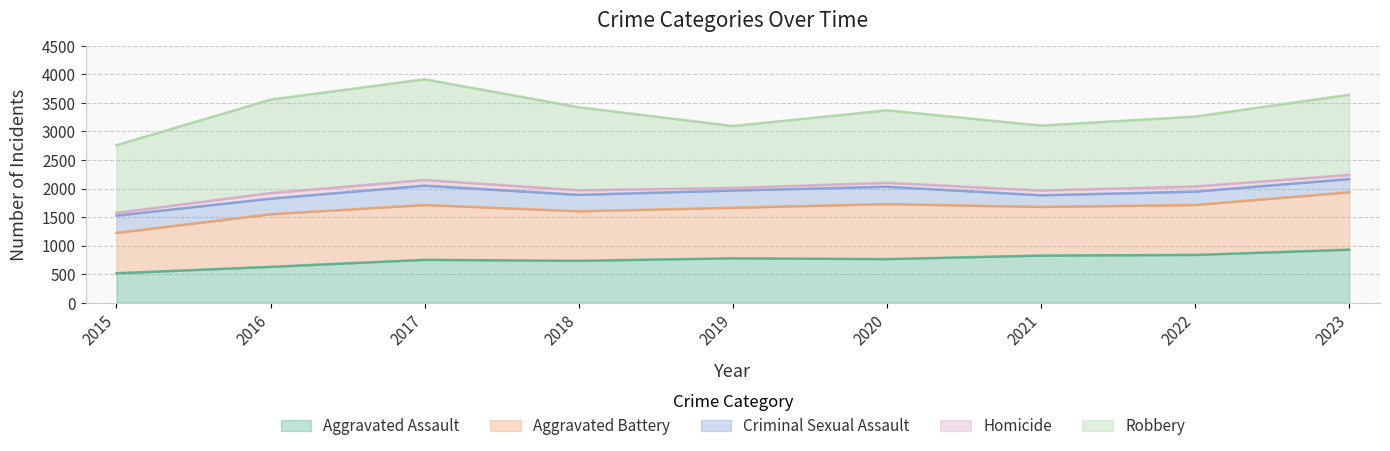

List the series in order of their peak value, lowest first.

Homicide, Criminal Sexual Assault, Aggravated Assault, Aggravated Battery, Robbery